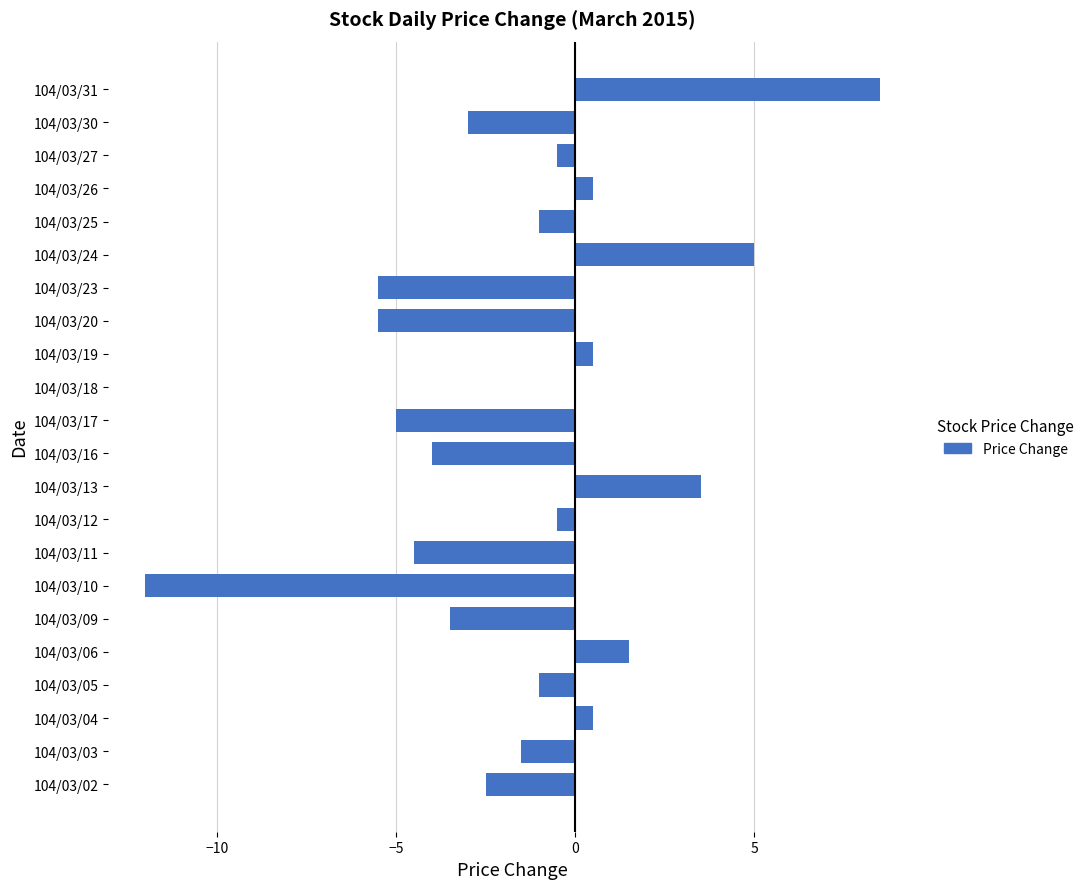

What is the change in value from 104/03/09 to 104/03/16?

-0.5